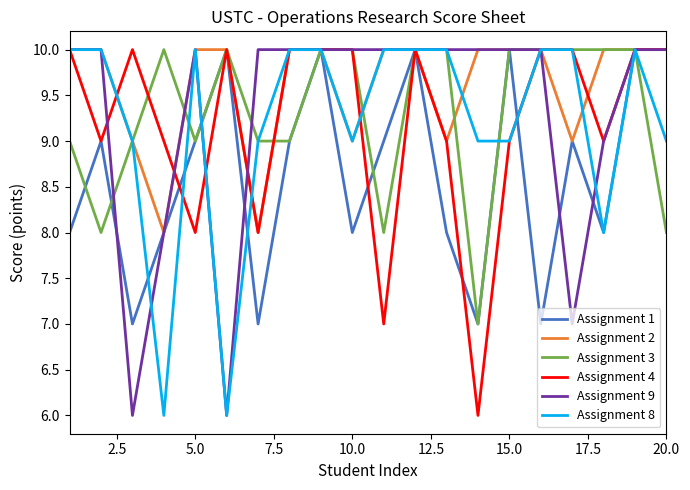

What is the average value of the Assignment 9 series?

9